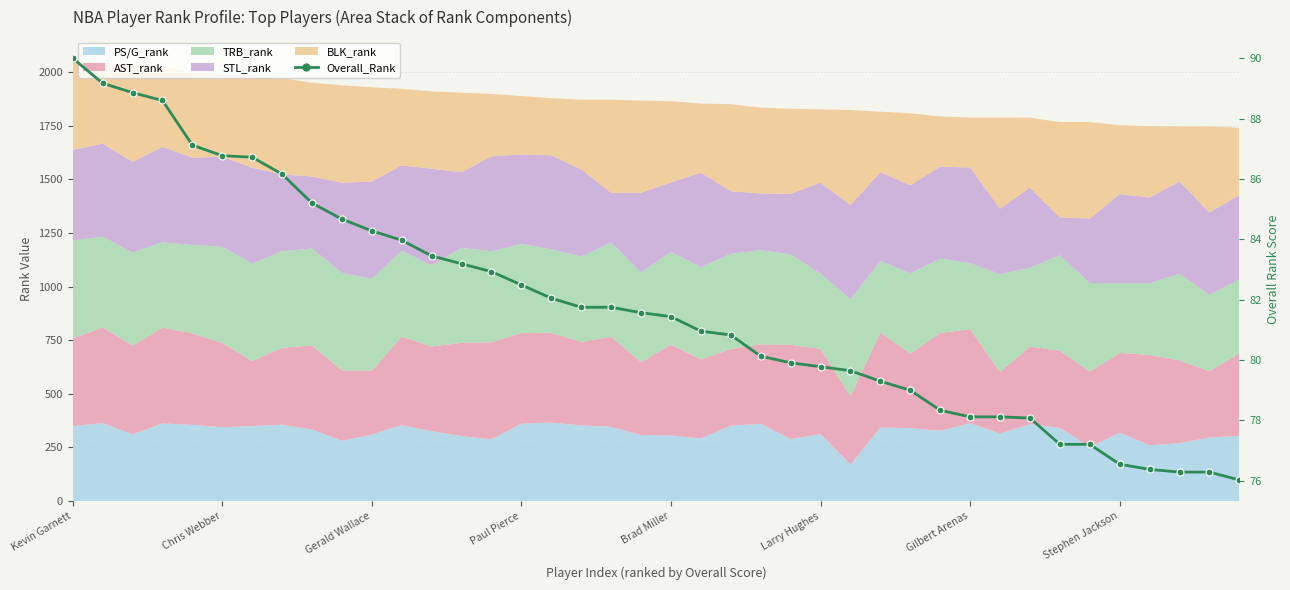

Reading left to right, what are all the values shown in this chart?

90.0	89.2	88.9	88.6	87.1	86.8	86.7	86.2	85.2	84.7	84.3	84.0	83.5	83.2	82.9	82.5	82.0	81.8	81.8	81.6	81.4	81.0	80.8	80.1	79.9	79.8	79.7	79.3	79.0	78.3	78.1	78.1	78.1	77.2	77.2	76.5	76.4	76.3	76.3	76.0